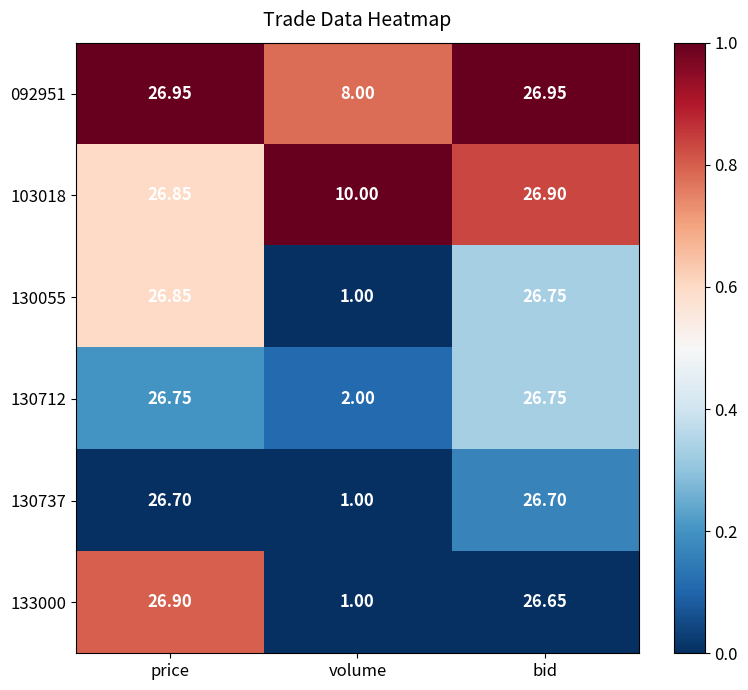

Is the value of 103018 at volume greater than the value of 130737 at price?

No